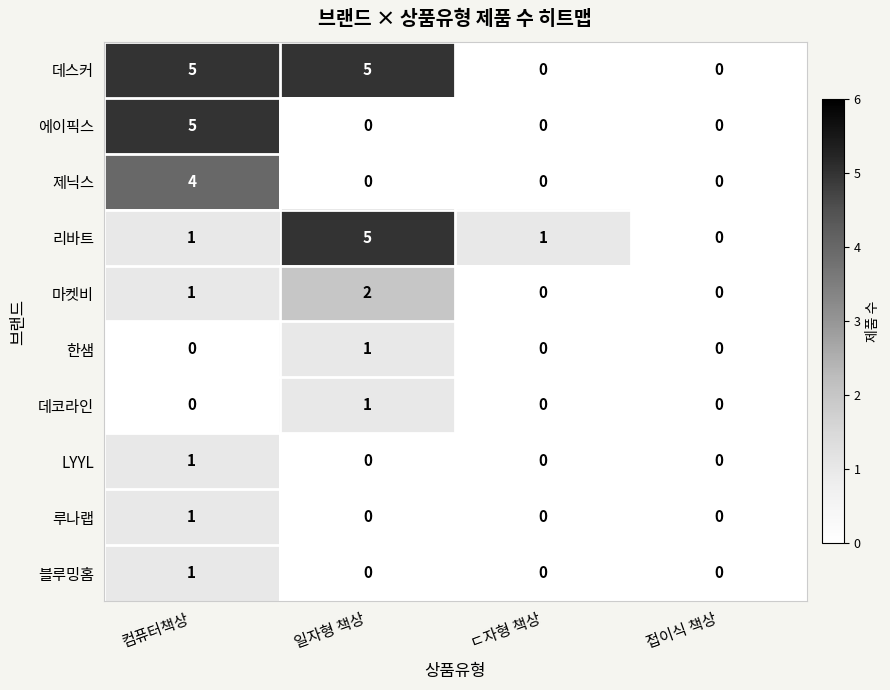

Is it true that 루나랩 equals 0 at ㄷ자형 책상?

True